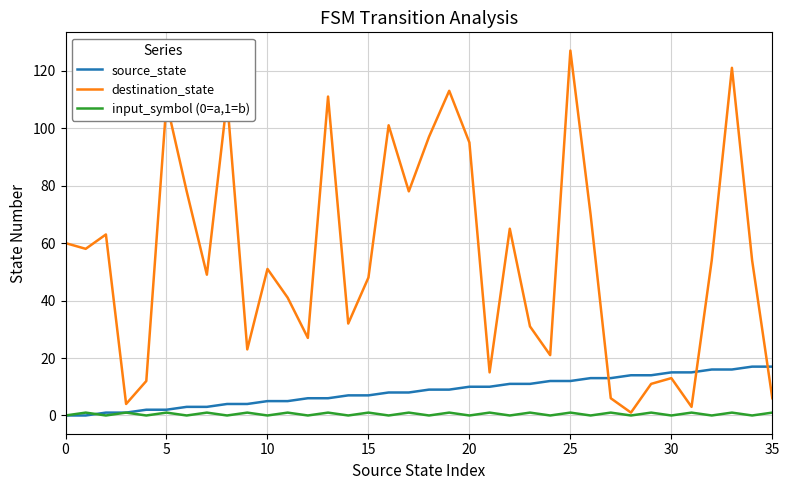

Is this an area chart (filled region under the line)?

No